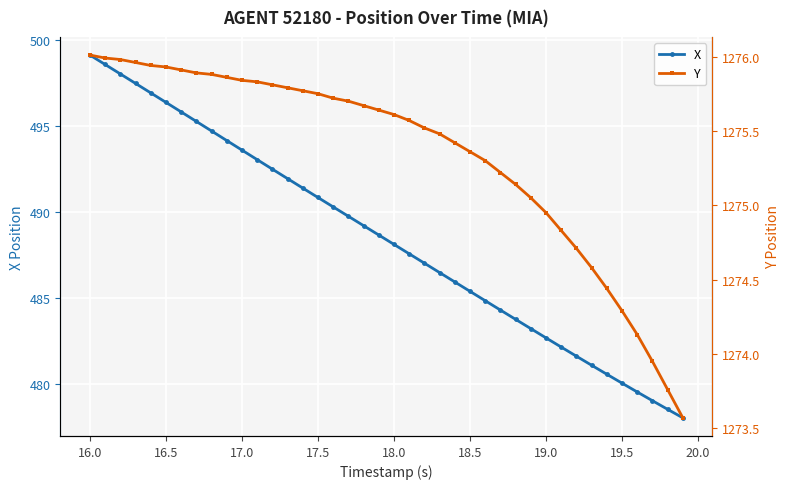

At which label is X closest to 488?

18.0